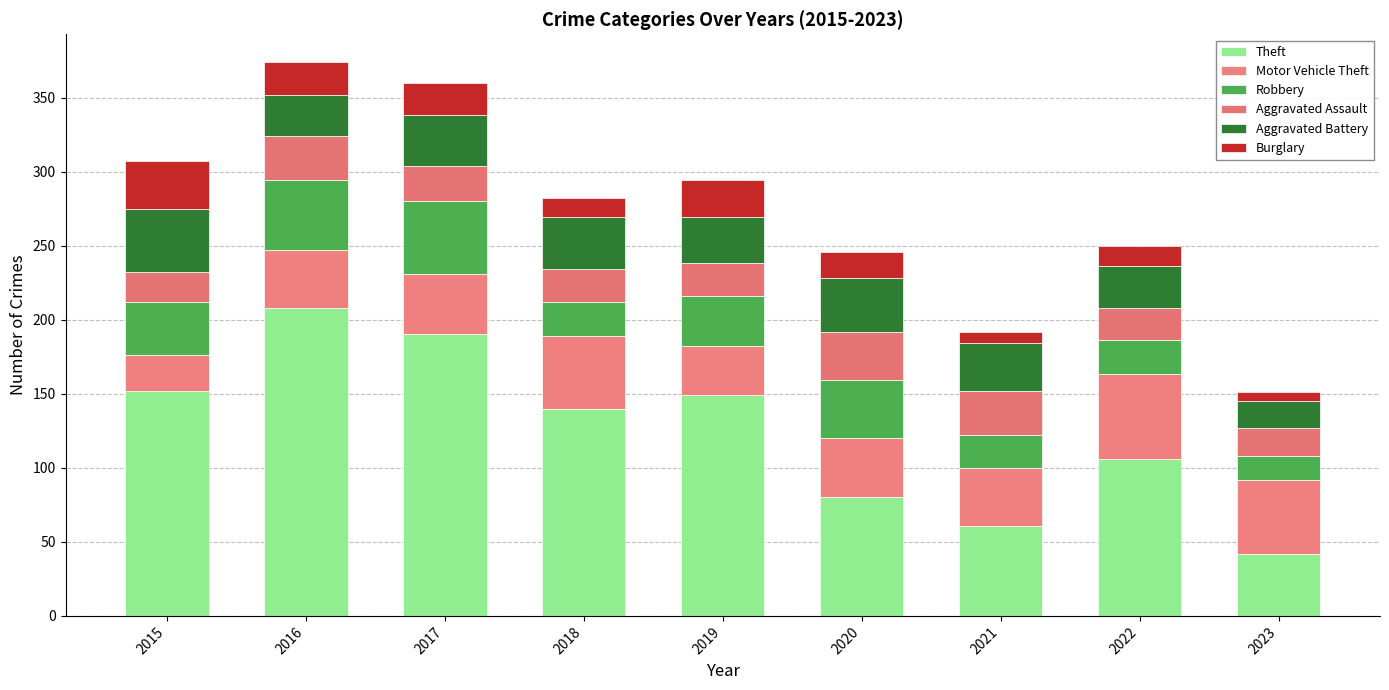

What are all the series names shown in the legend?

Theft, Motor Vehicle Theft, Robbery, Aggravated Assault, Aggravated Battery, Burglary